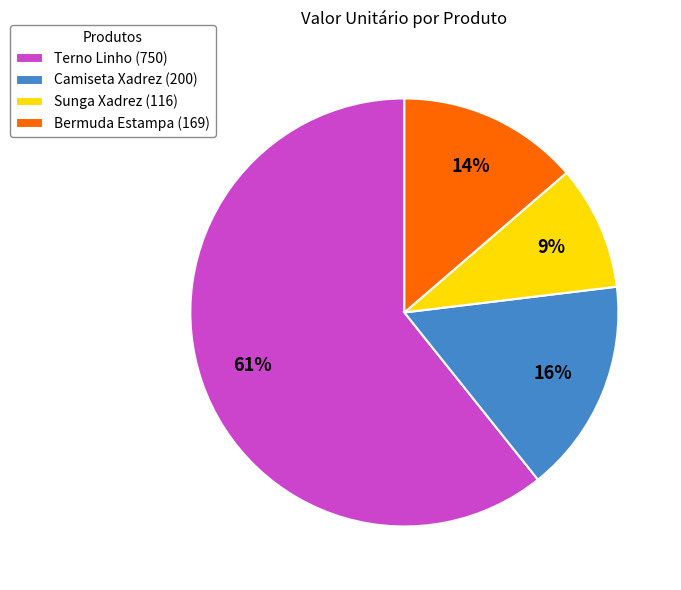

Is the sum of Camiseta Xadrez and Sunga Xadrez greater than half?

No